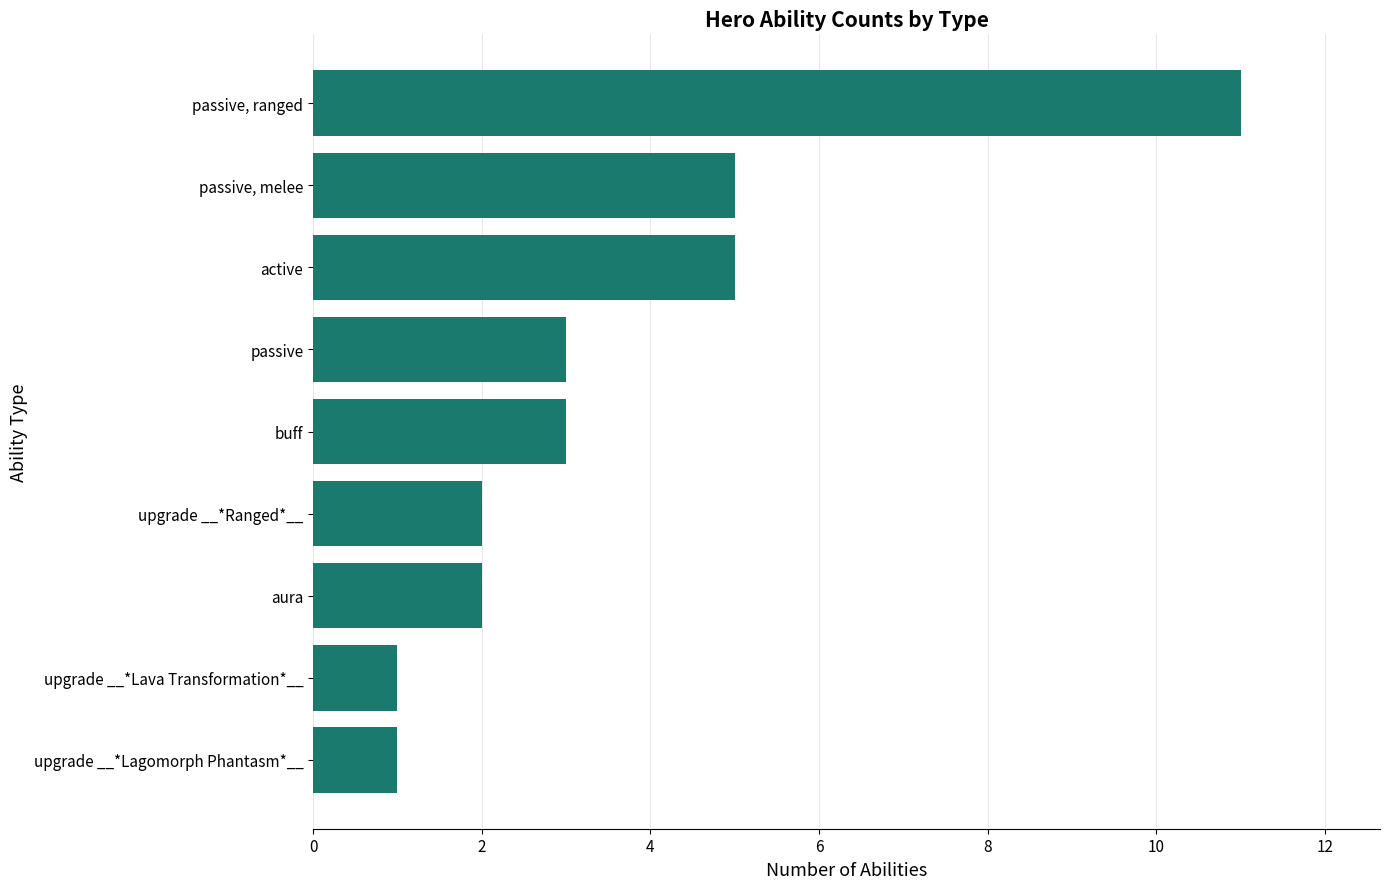

What is the greatest value displayed?

11